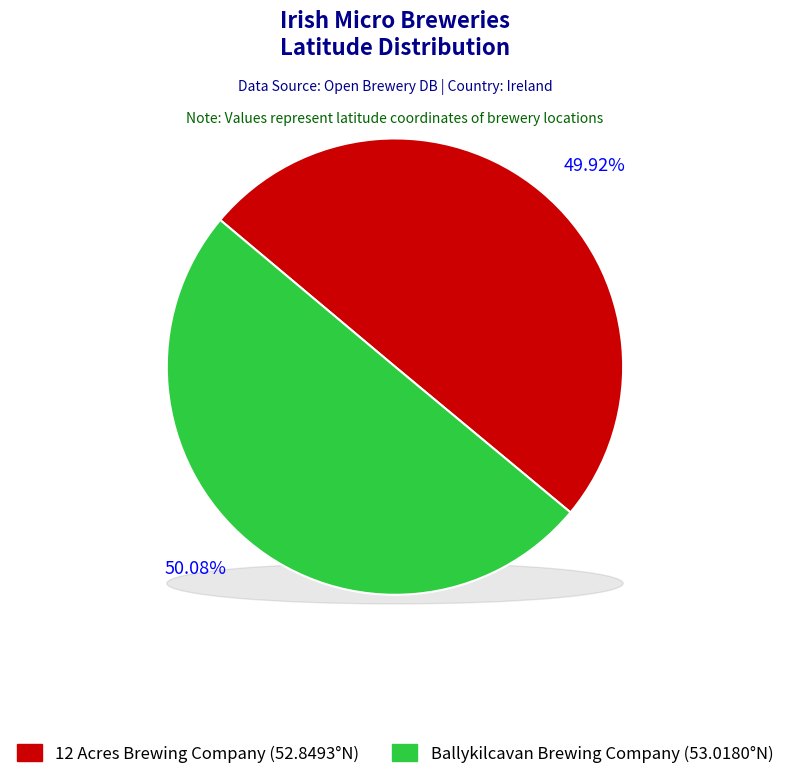

What percentage is the Ballykilcavan Brewing Company slice, to the nearest percent?

50%